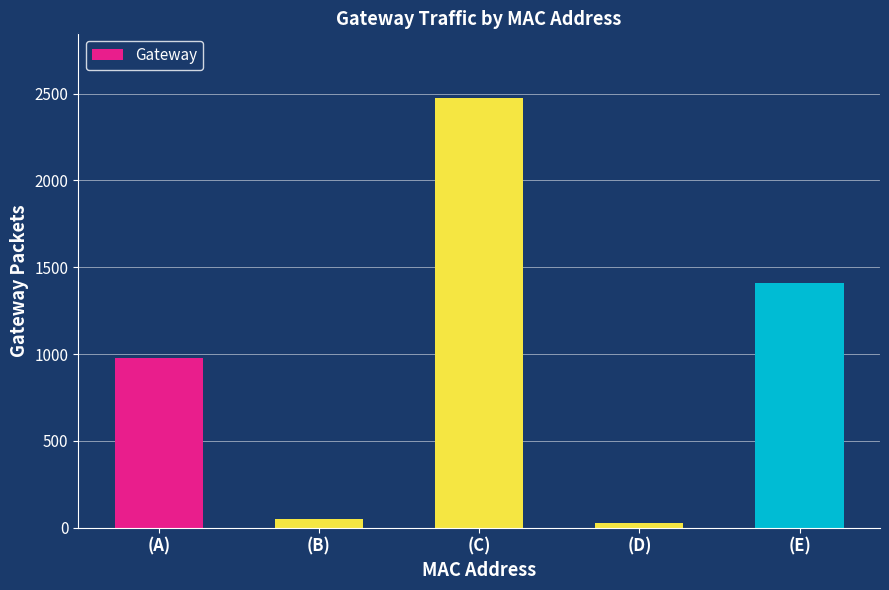

What is the greatest value displayed?

2476